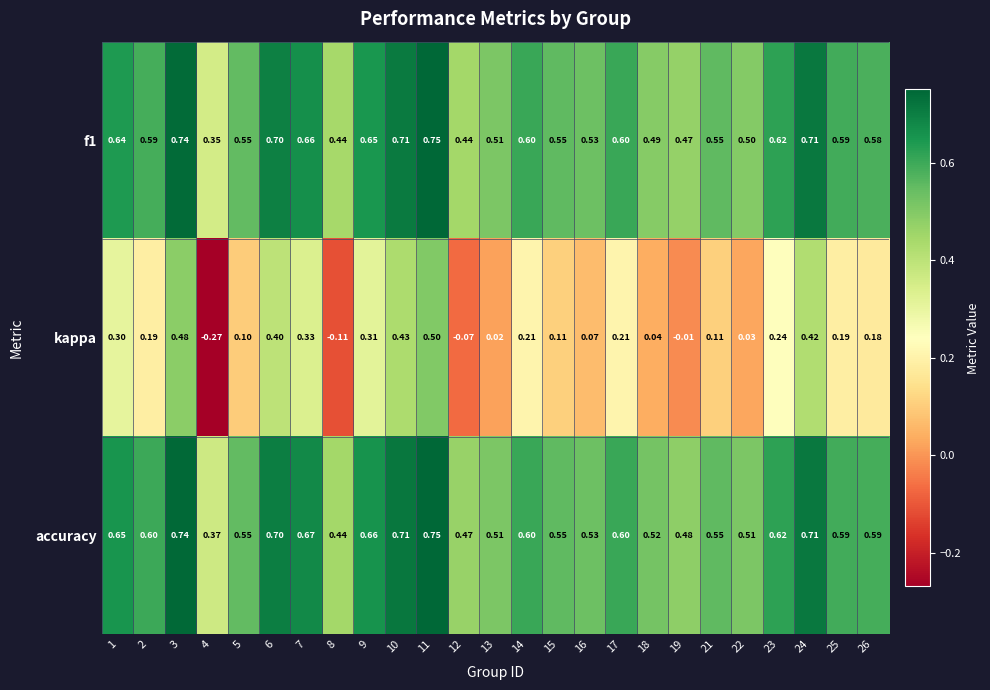

Is the value of kappa at 10 greater than the value of accuracy at 1?

No